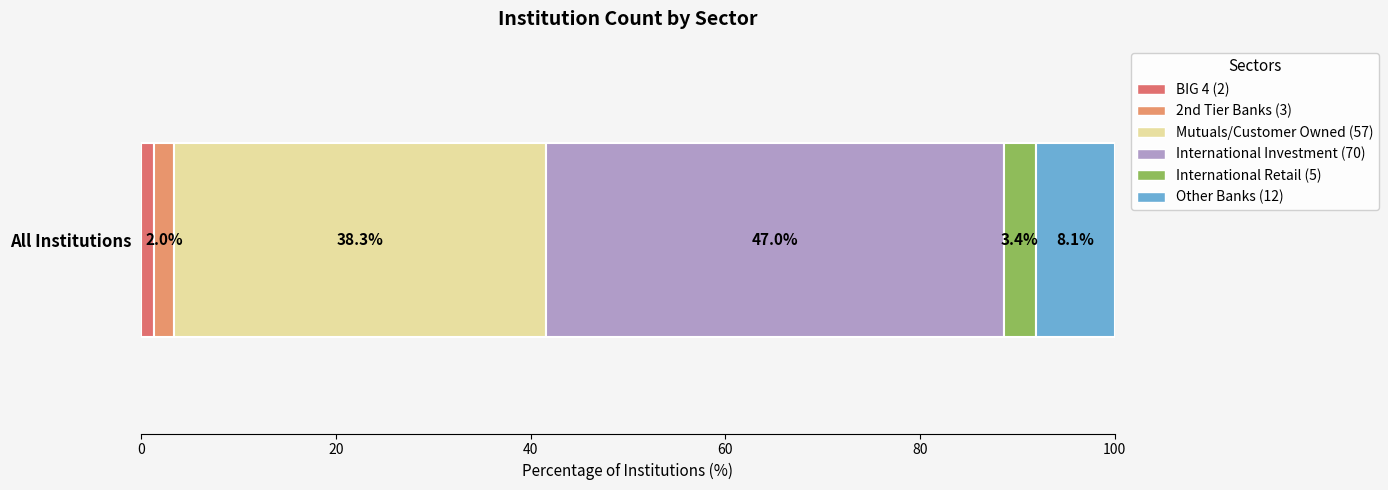

Count the number of data series in this chart.

6